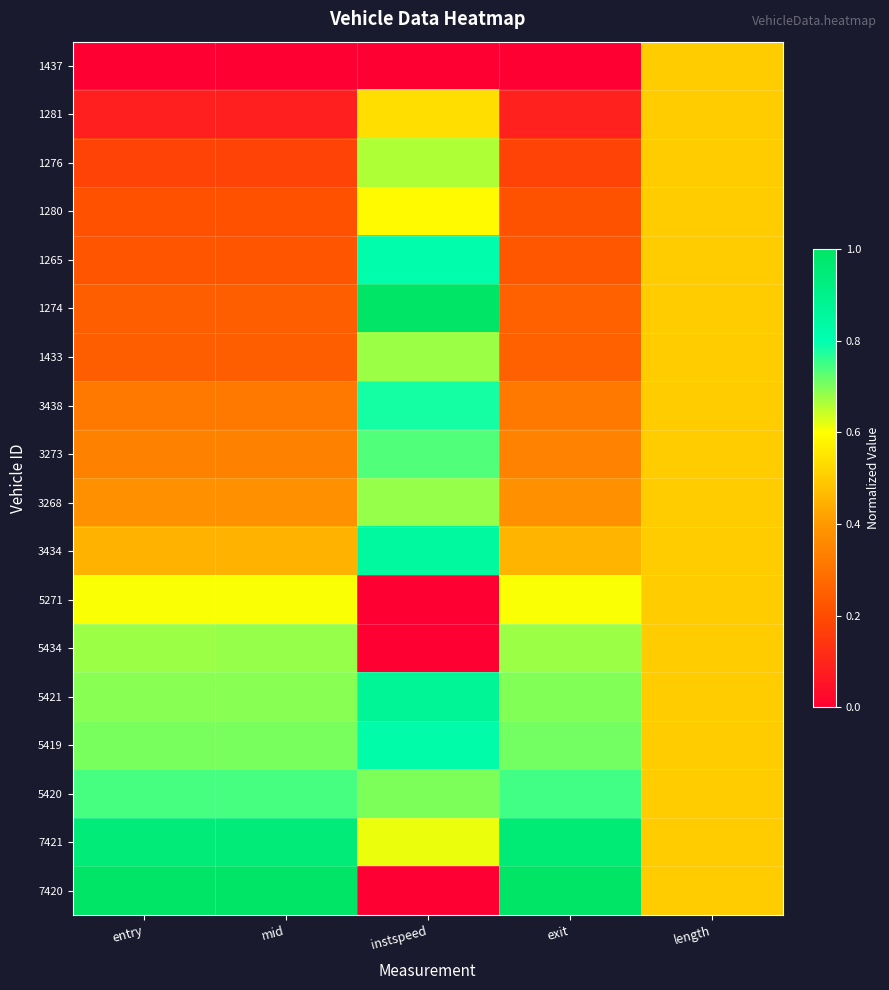

Count the number of categories in the chart.

5